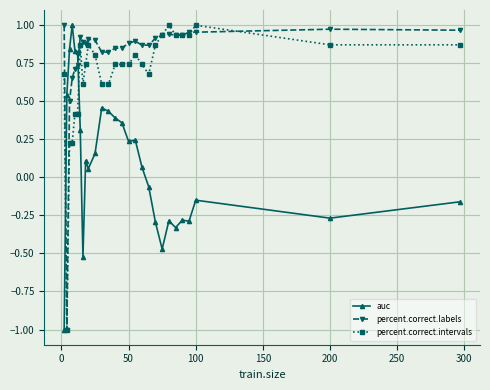

List the series in order of their overall mean, lowest first.

auc, percent.correct.intervals, percent.correct.labels